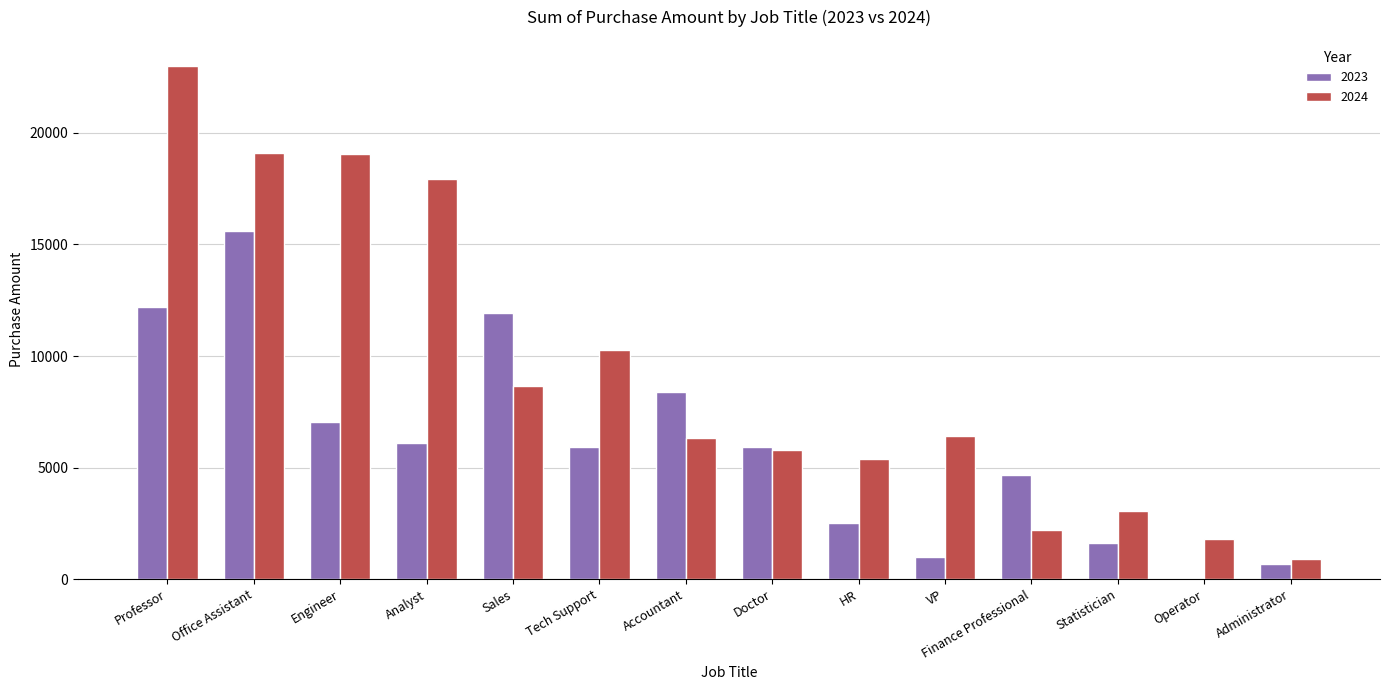

Are the bars horizontal?

No